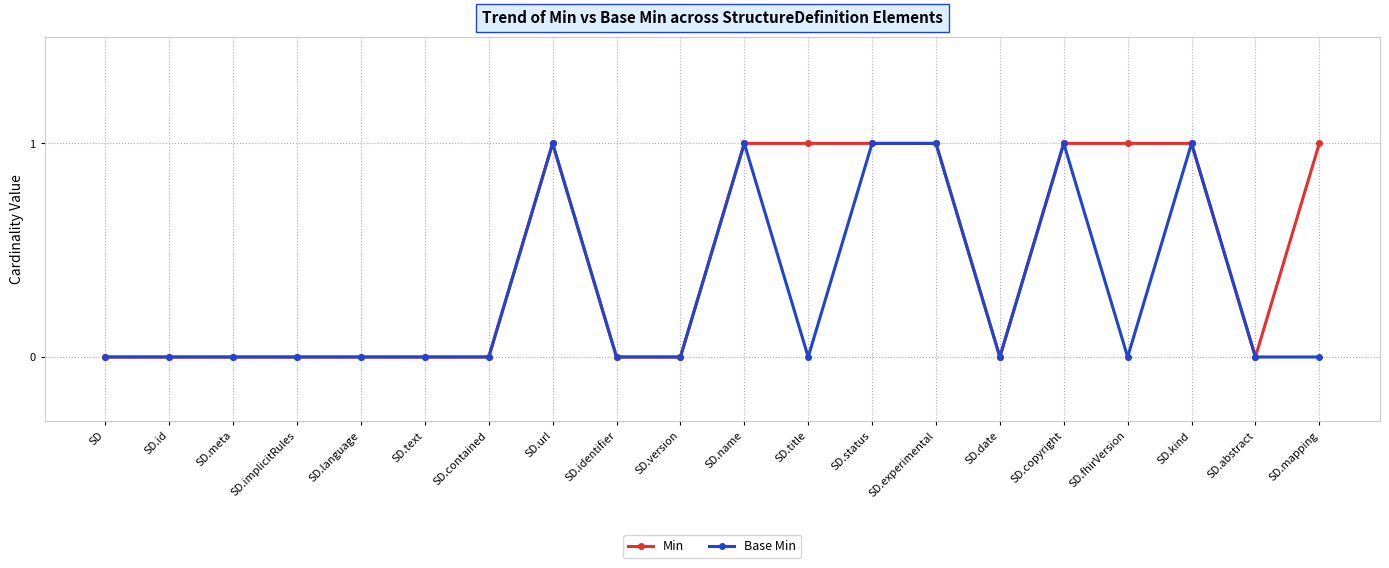

What position from the right is SD?

20